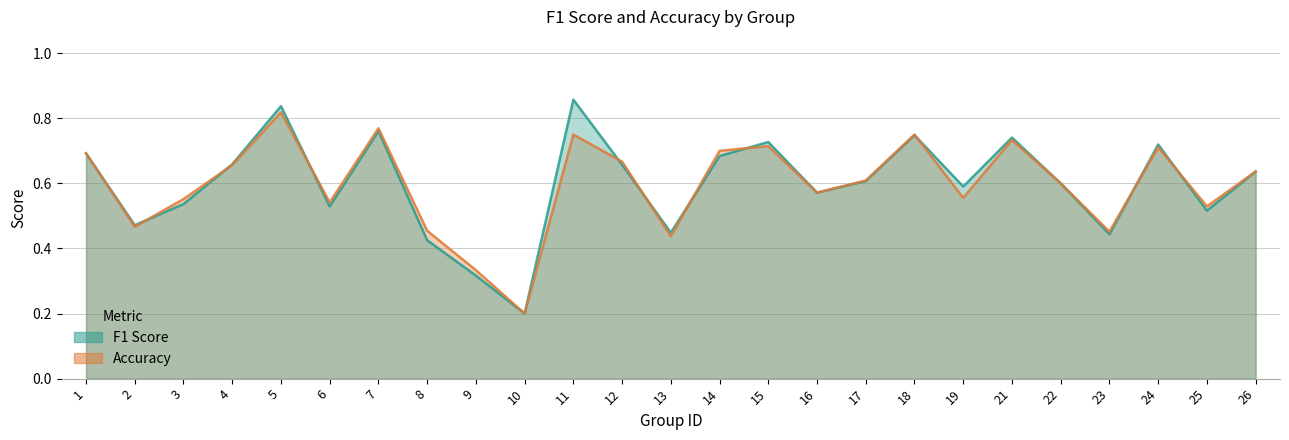

Reading left to right, list all the values displayed in this chart.

f1: 1=0.7	2=0.5	3=0.5	4=0.7	5=0.8	6=0.5	7=0.8	8=0.4	9=0.3	10=0.2	11=0.9	12=0.7	13=0.4	14=0.7	15=0.7	16=0.6	17=0.6	18=0.7	19=0.6	21=0.7	22=0.6	23=0.4	24=0.7	25=0.5	26=0.6
accuracy: 1=0.7	2=0.5	3=0.6	4=0.7	5=0.8	6=0.5	7=0.8	8=0.5	9=0.3	10=0.2	11=0.8	12=0.7	13=0.4	14=0.7	15=0.7	16=0.6	17=0.6	18=0.8	19=0.6	21=0.7	22=0.6	23=0.5	24=0.7	25=0.5	26=0.6